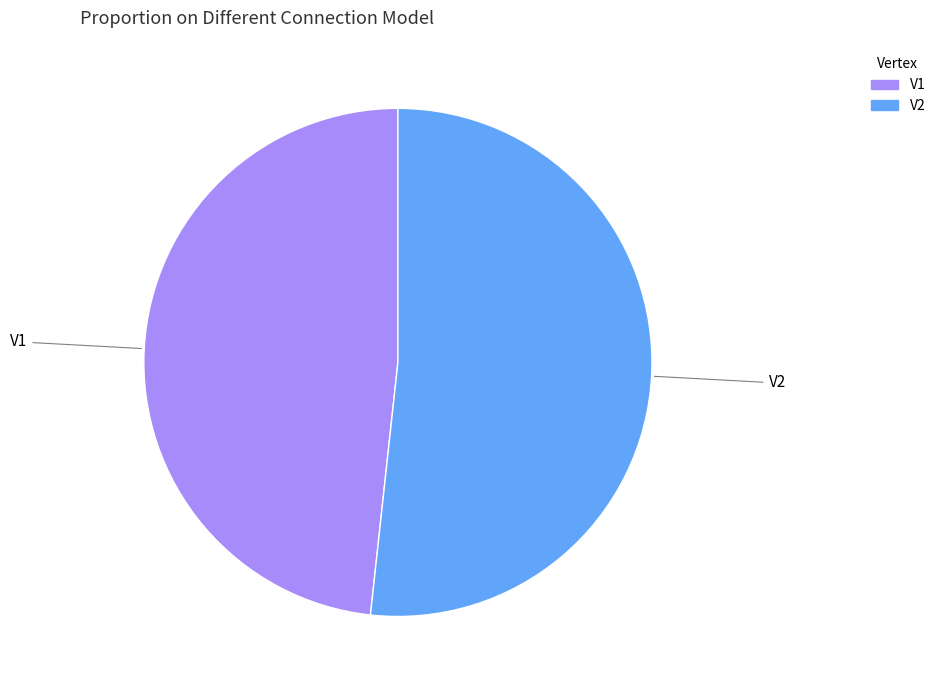

Rank the categories by value from highest to lowest.

V2, V1